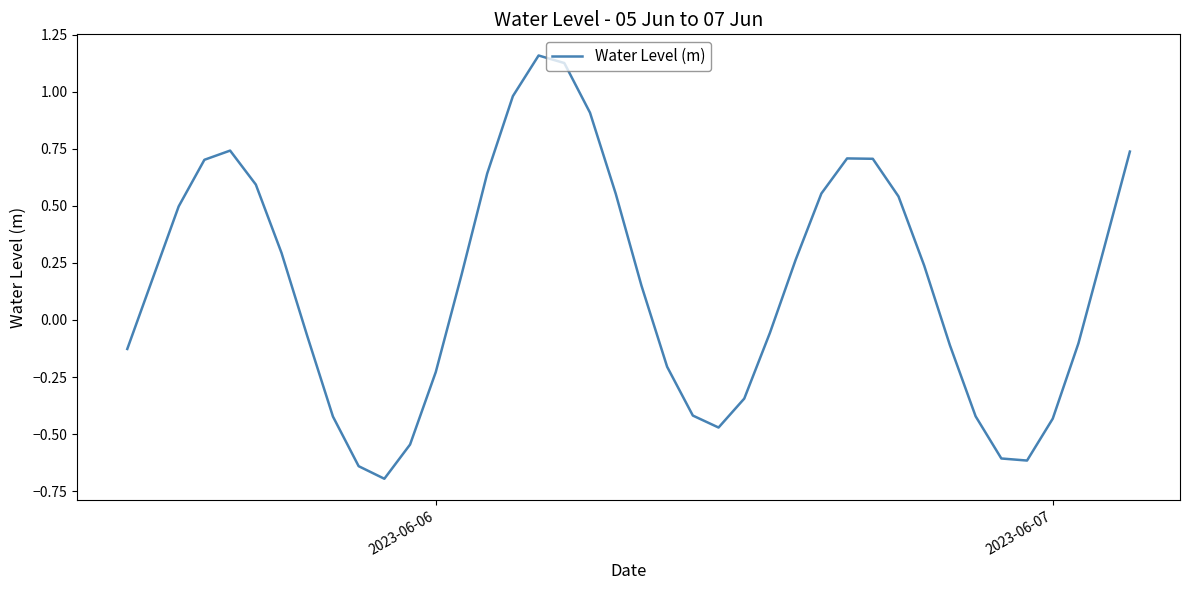

What is the difference between the maximum and minimum values?

1.9